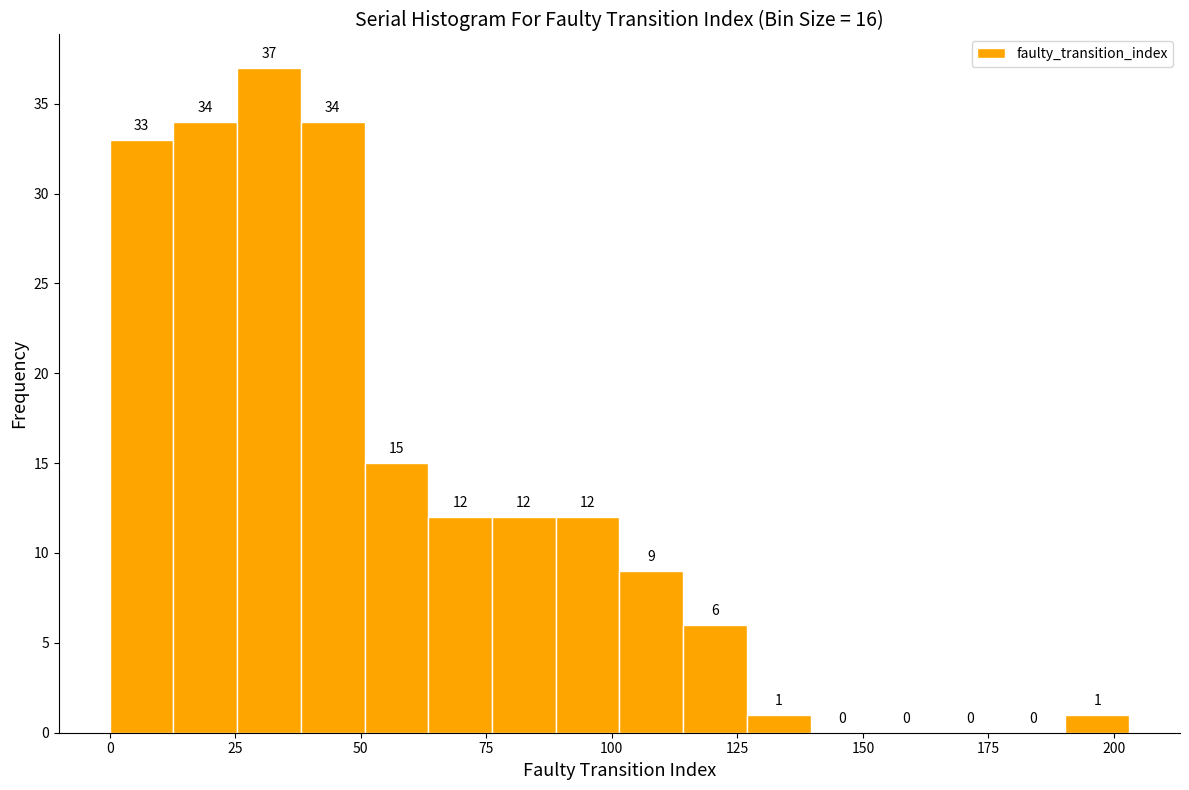

Around what value on the x-axis is the tallest bar? Give the approximate position of its centre, as read against the axis.

30